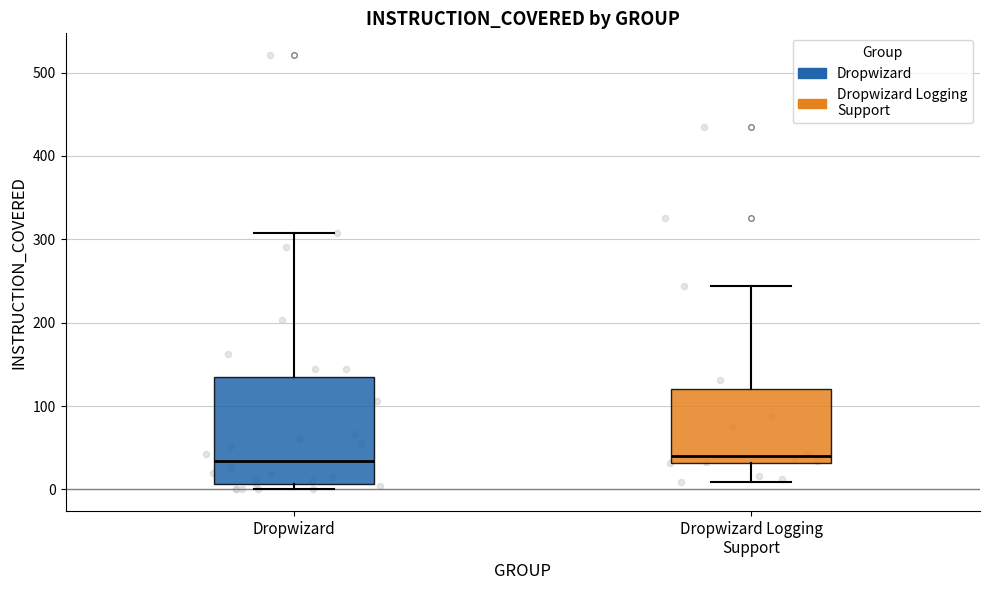

Which box is the tallest, from its lower edge to its upper edge?

Dropwizard